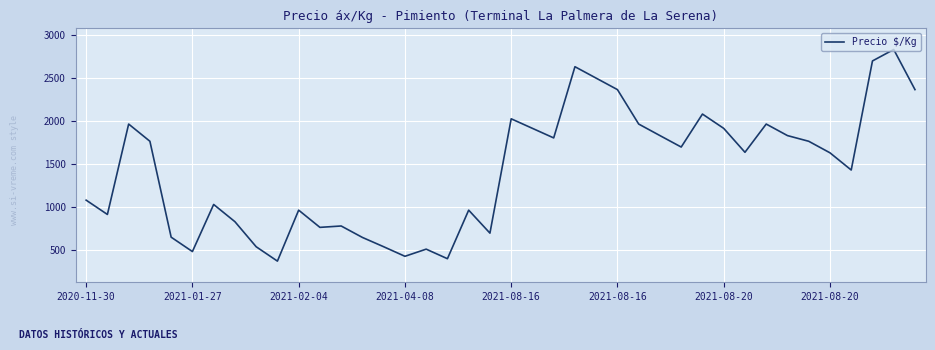

How many categories are shown in the chart?

40